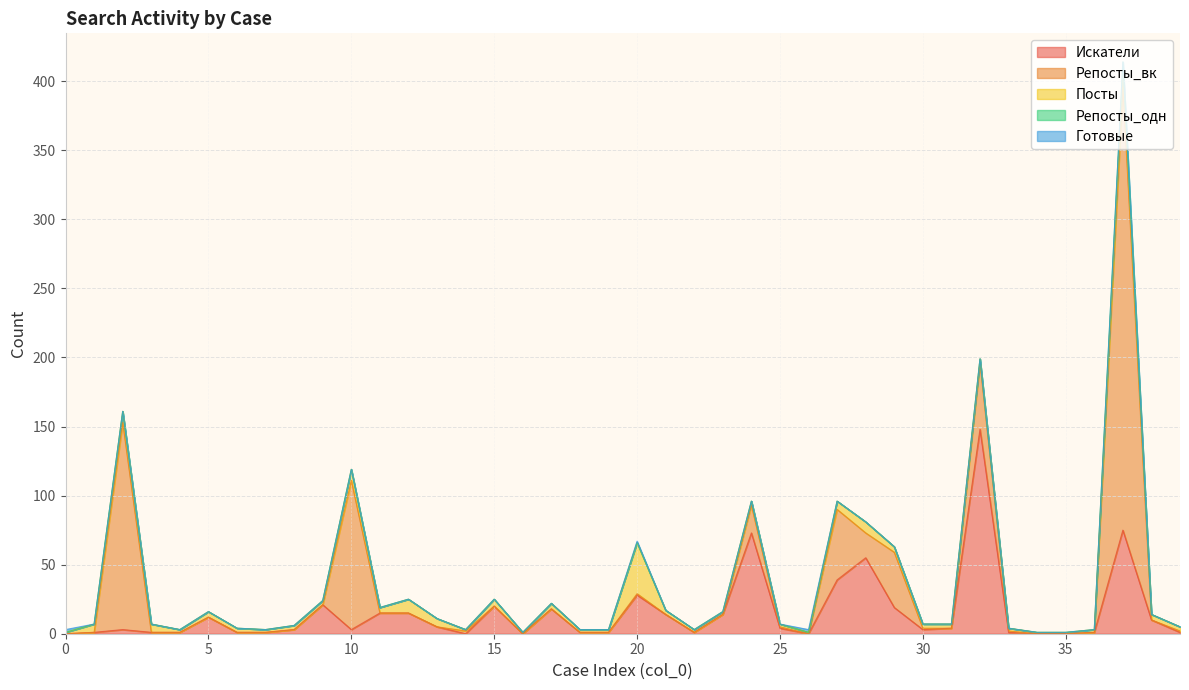

What is the total value across all series at 28?

81